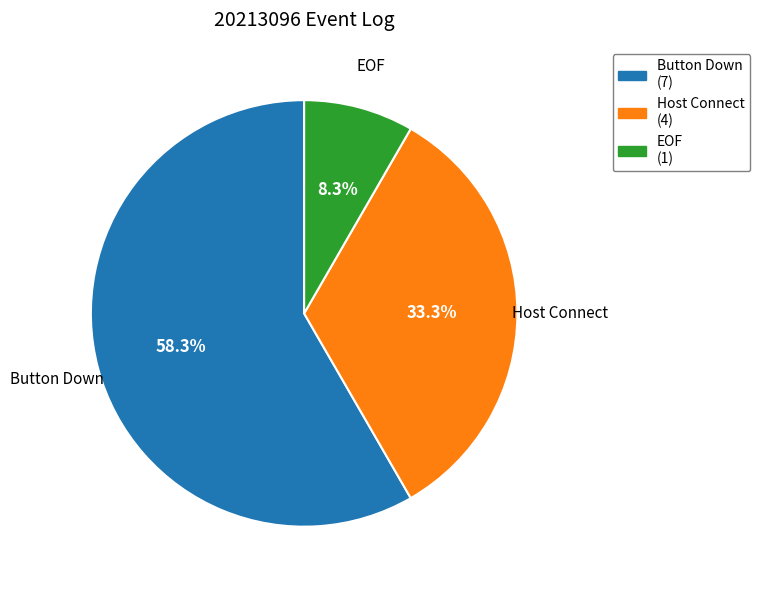

To the nearest percent, what is the combined percentage of Button Down and EOF?

67%